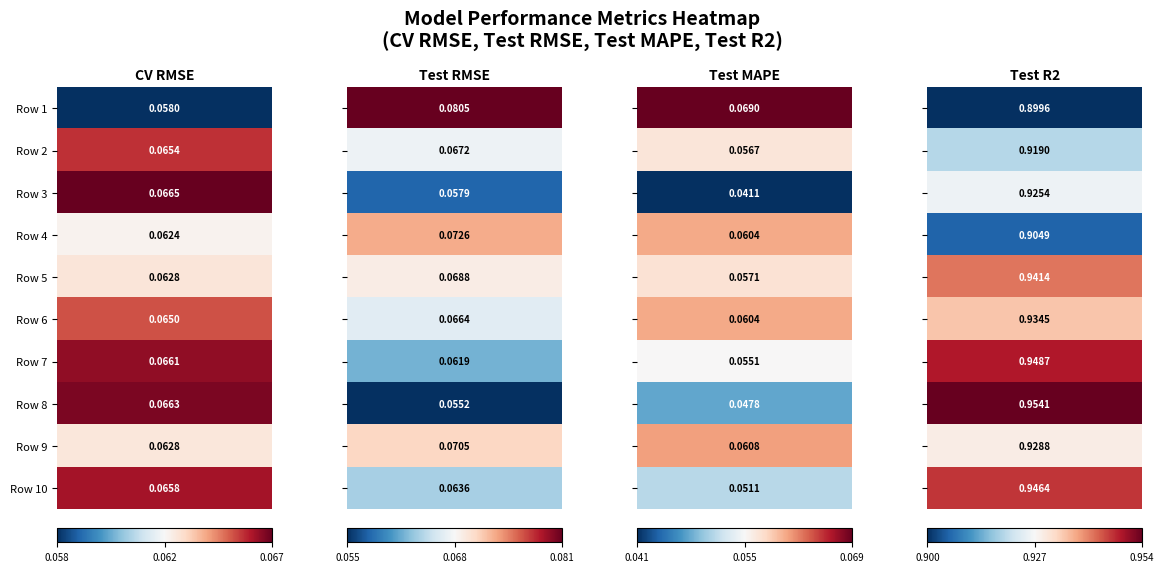

Which category has the highest value across all series?

7